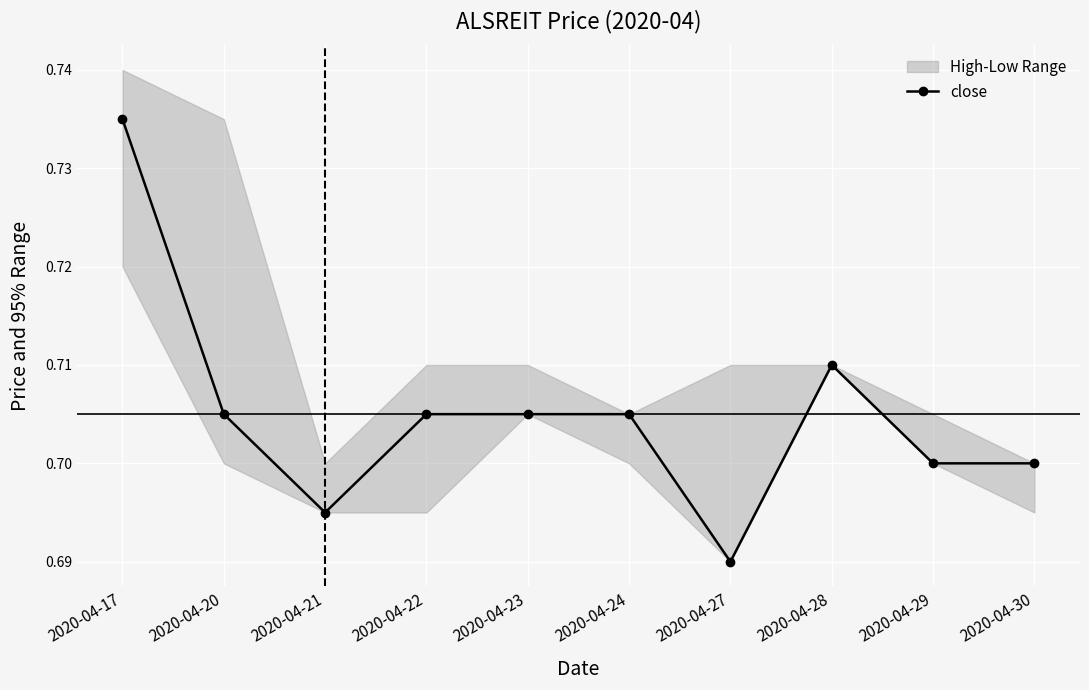

Reading left to right, transcribe all the data shown in this chart.

2020-04-17=0.7	2020-04-20=0.7	2020-04-21=0.7	2020-04-22=0.7	2020-04-23=0.7	2020-04-24=0.7	2020-04-27=0.7	2020-04-28=0.7	2020-04-29=0.7	2020-04-30=0.7